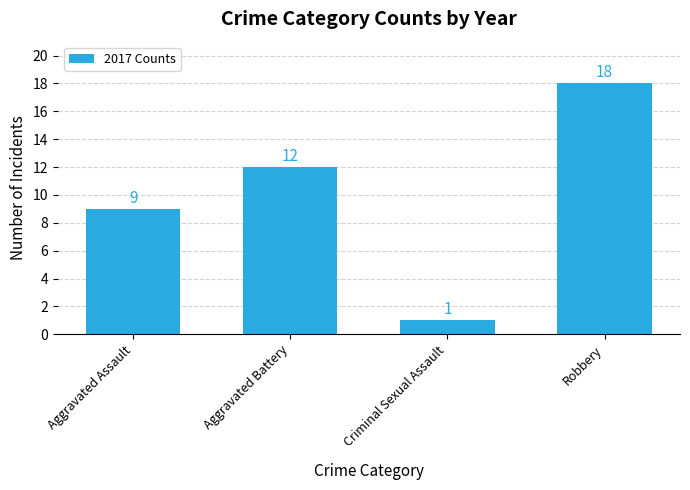

What is the change in value from Aggravated Battery to Criminal Sexual Assault?

-11